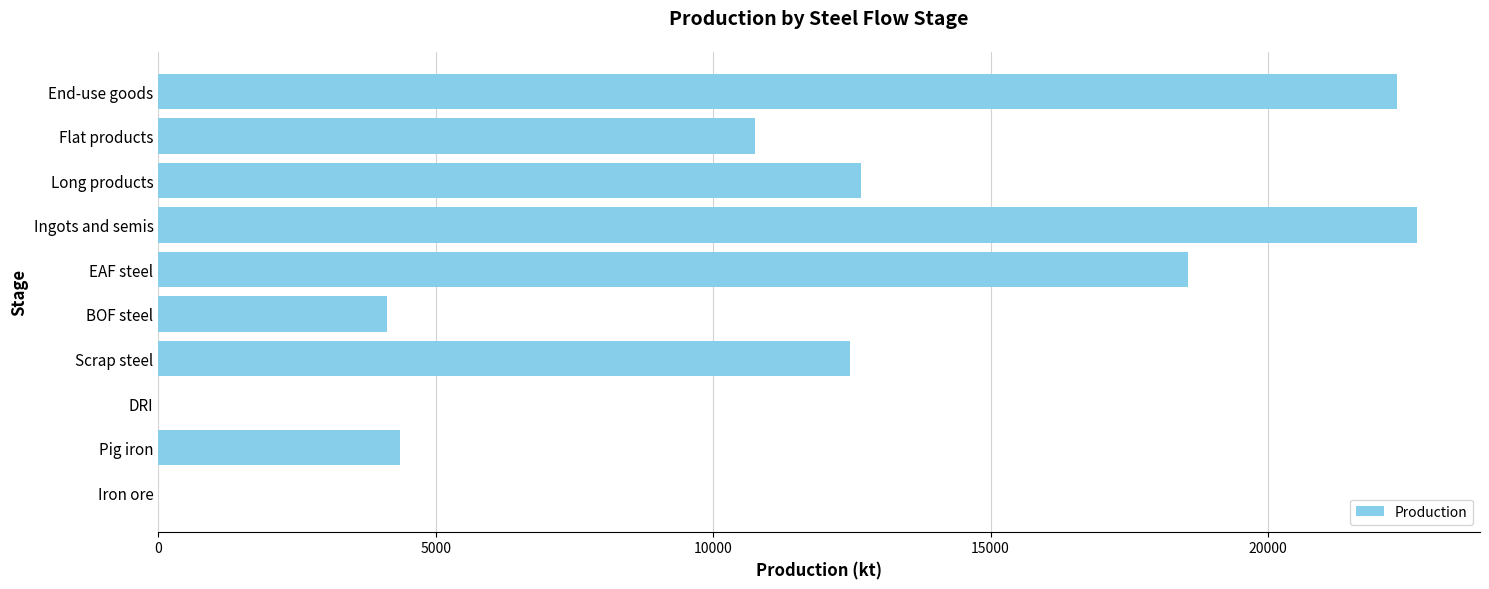

What is the change in value from DRI to End-use goods?

+22326.2